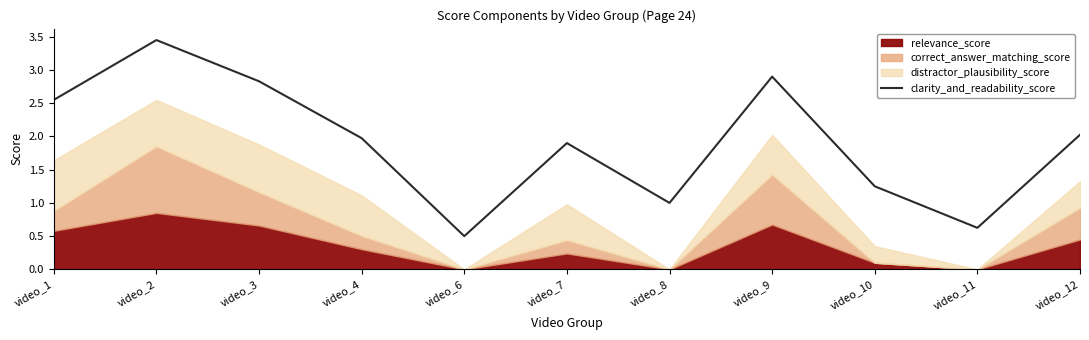

At which label is the value closest to 1?

video_8